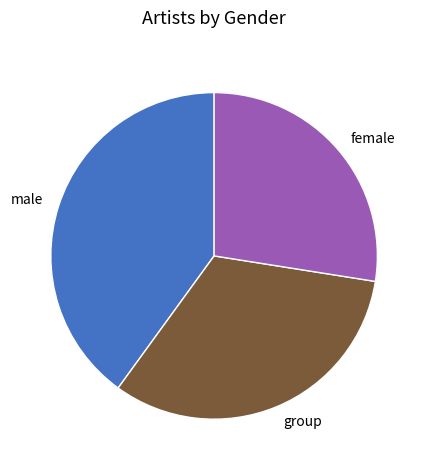

Which category has the biggest portion of the pie?

male